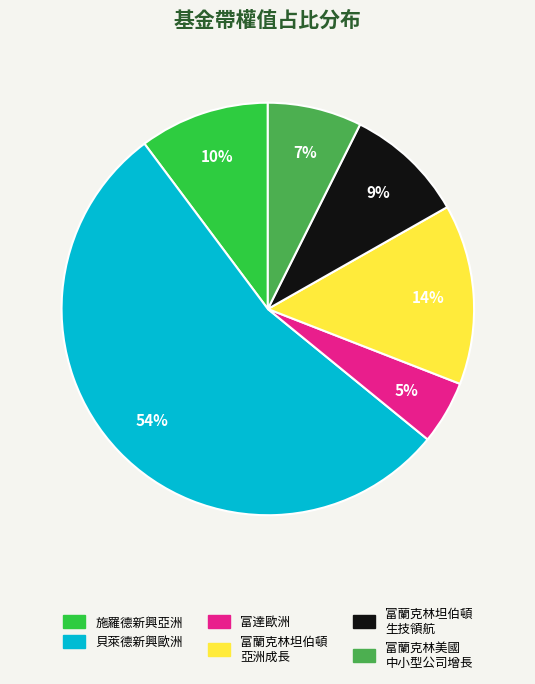

Count the number of slices in the pie.

6